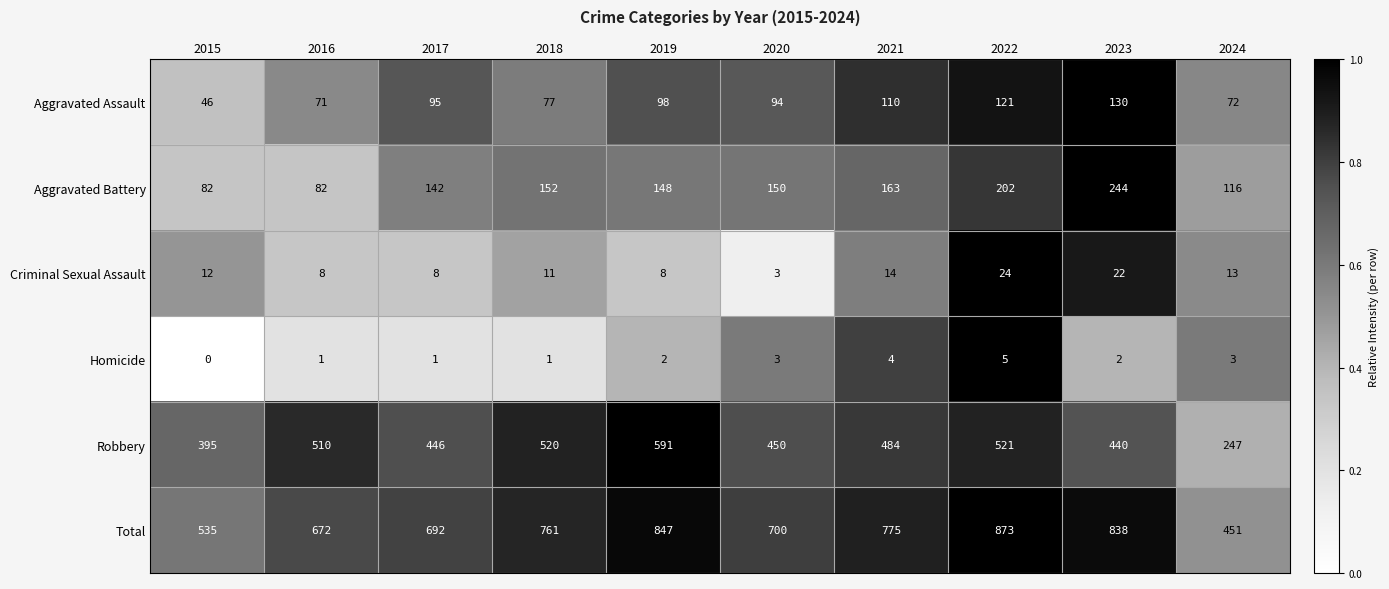

List the labels in order of Robbery value, largest first.

2019, 2022, 2018, 2016, 2021, 2020, 2017, 2023, 2015, 2024